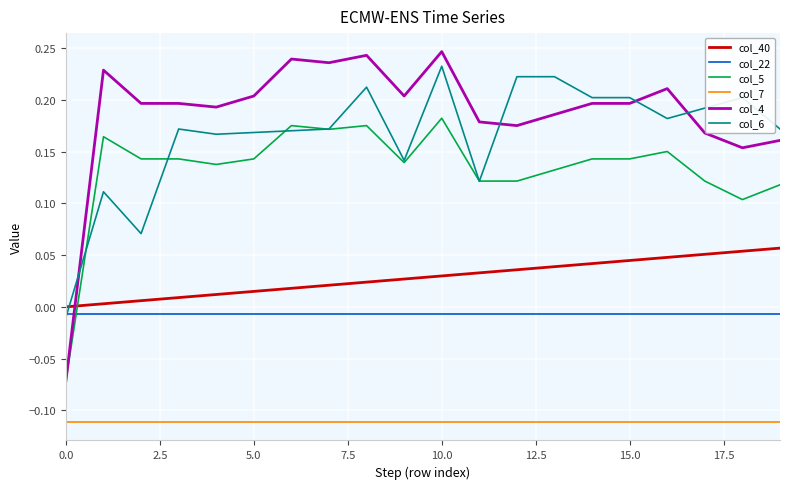

Is this an area chart (filled region under the line)?

No